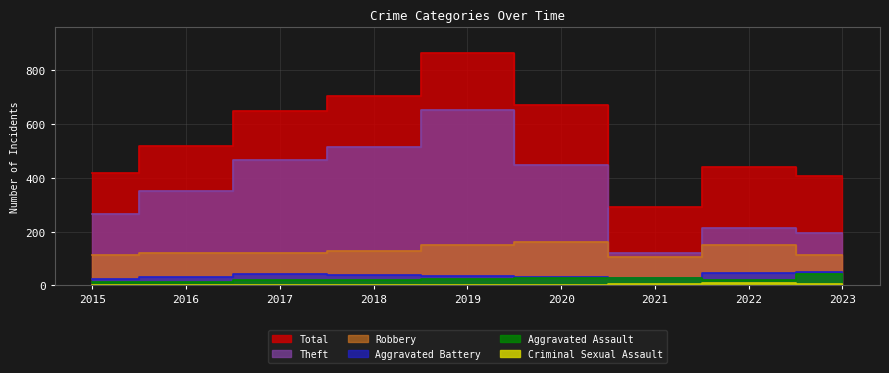

What is the sum of the Aggravated Battery values at 2019 and 2021?

61